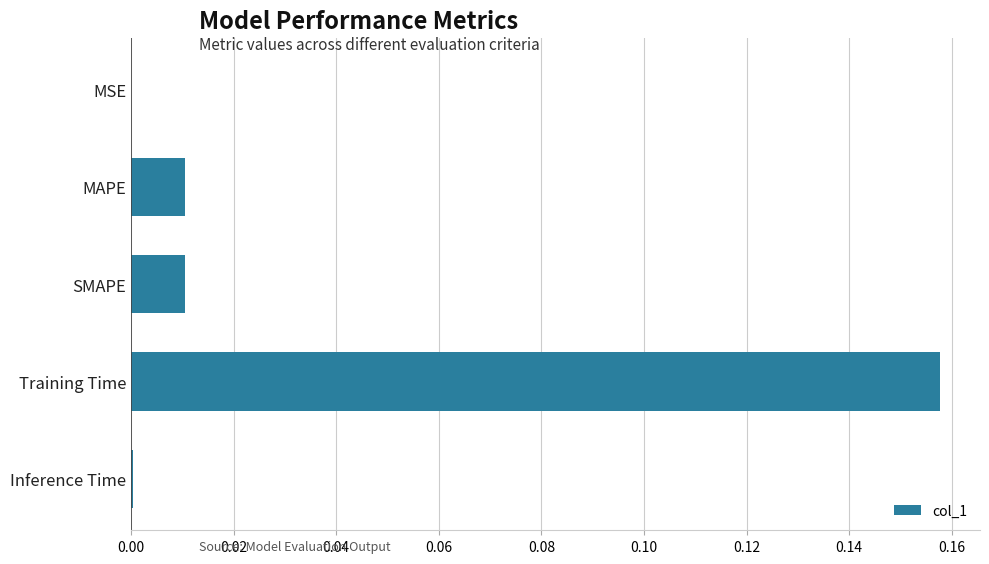

What is the change in value from SMAPE to Training Time?

+0.1